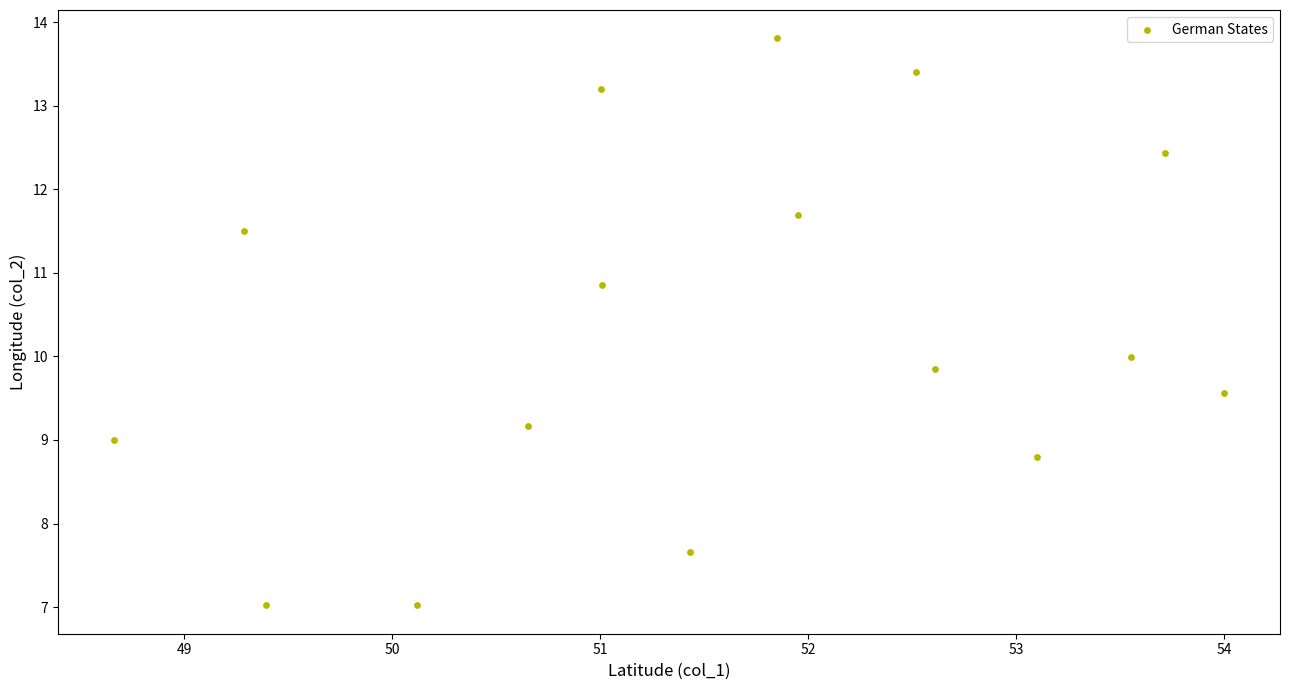

What is the range of Y values (max minus min)?

6.8